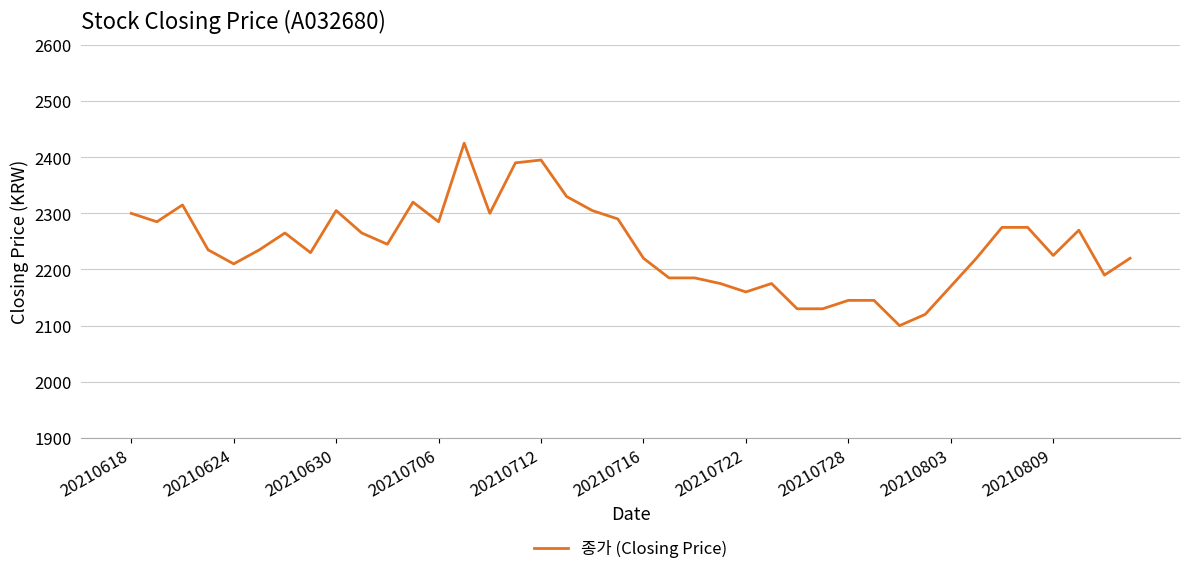

What is the maximum value shown in the chart?

2425